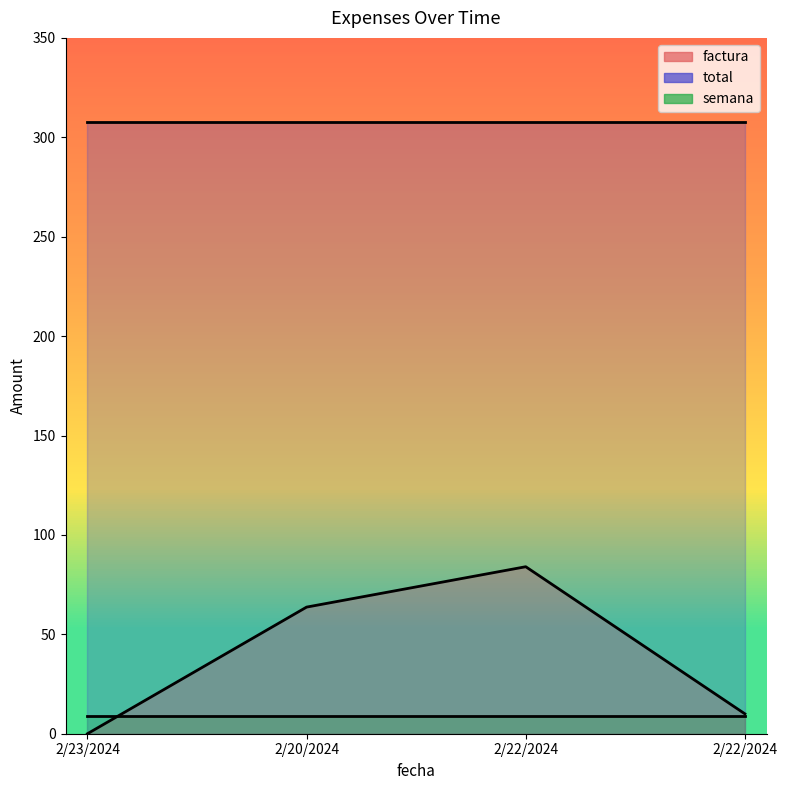

What is the sum of all factura values?

157.7